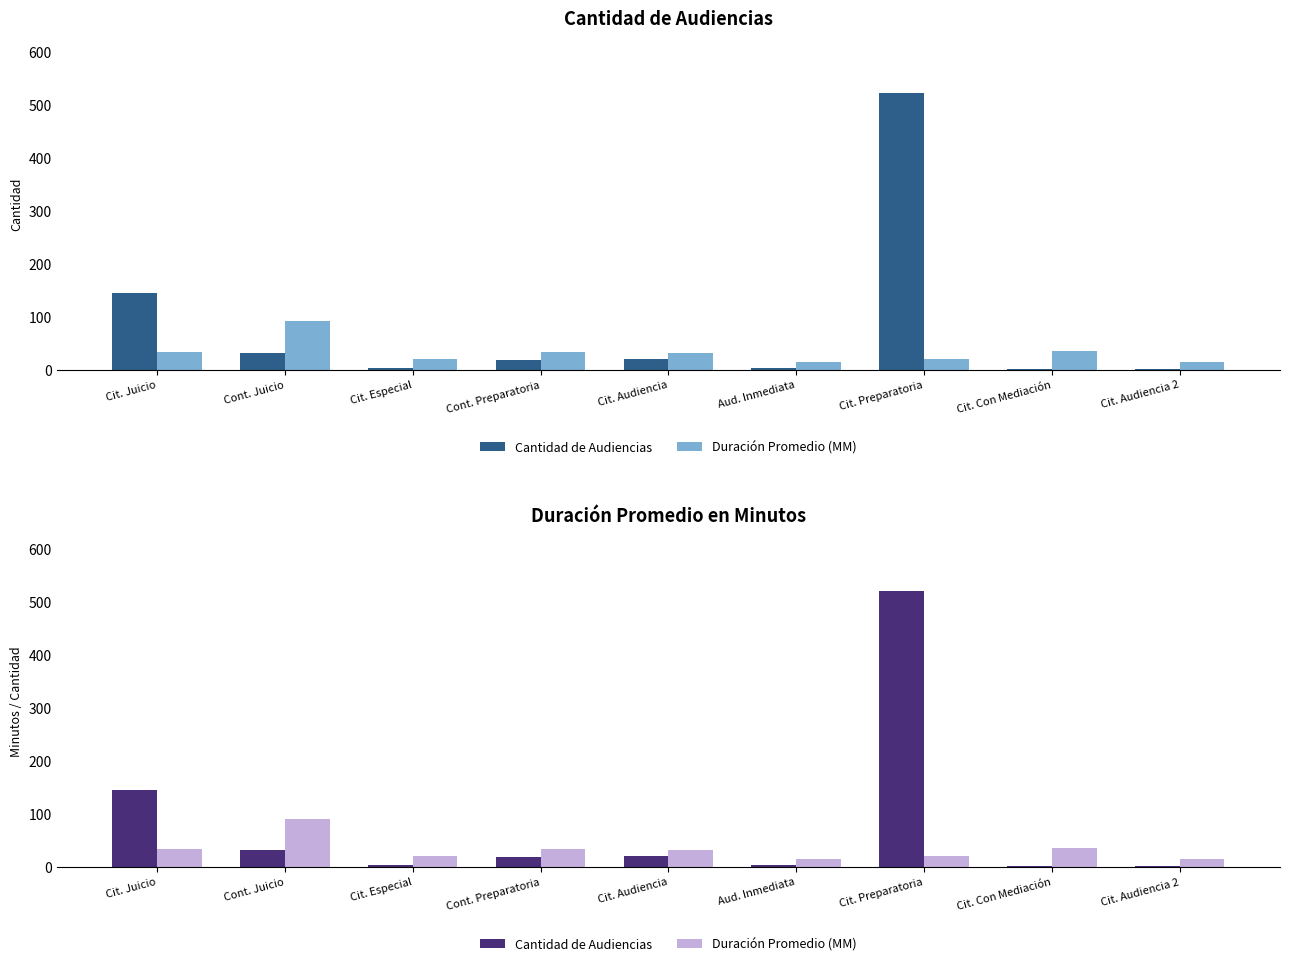

List the series in order of their overall mean, highest first.

Cantidad de Audiencias, Duración Promedio (MM)